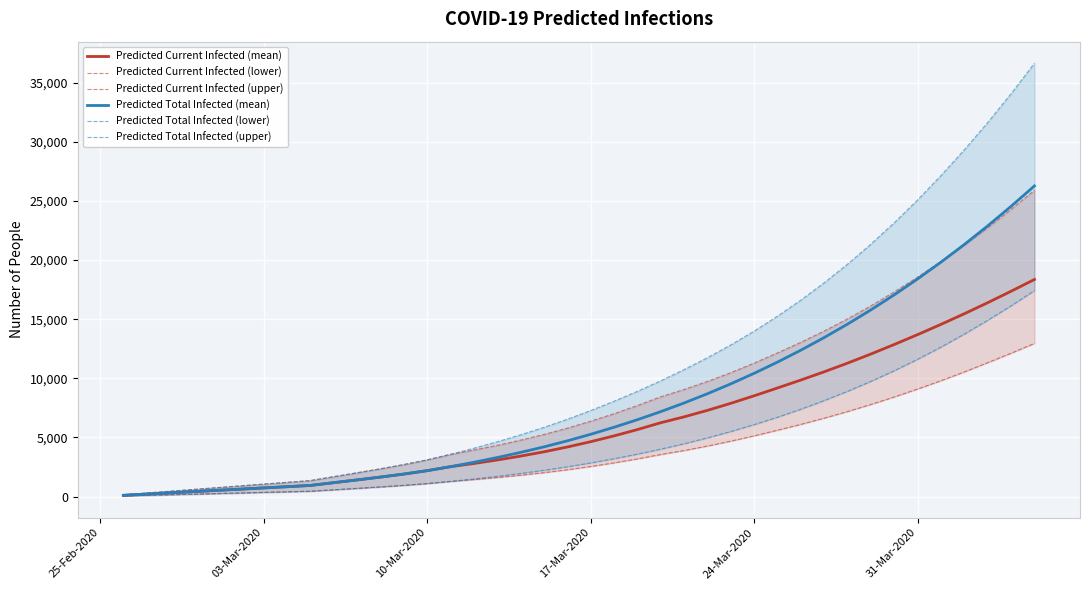

What is the highest value of the Predicted Total Infected (mean) series?

26263